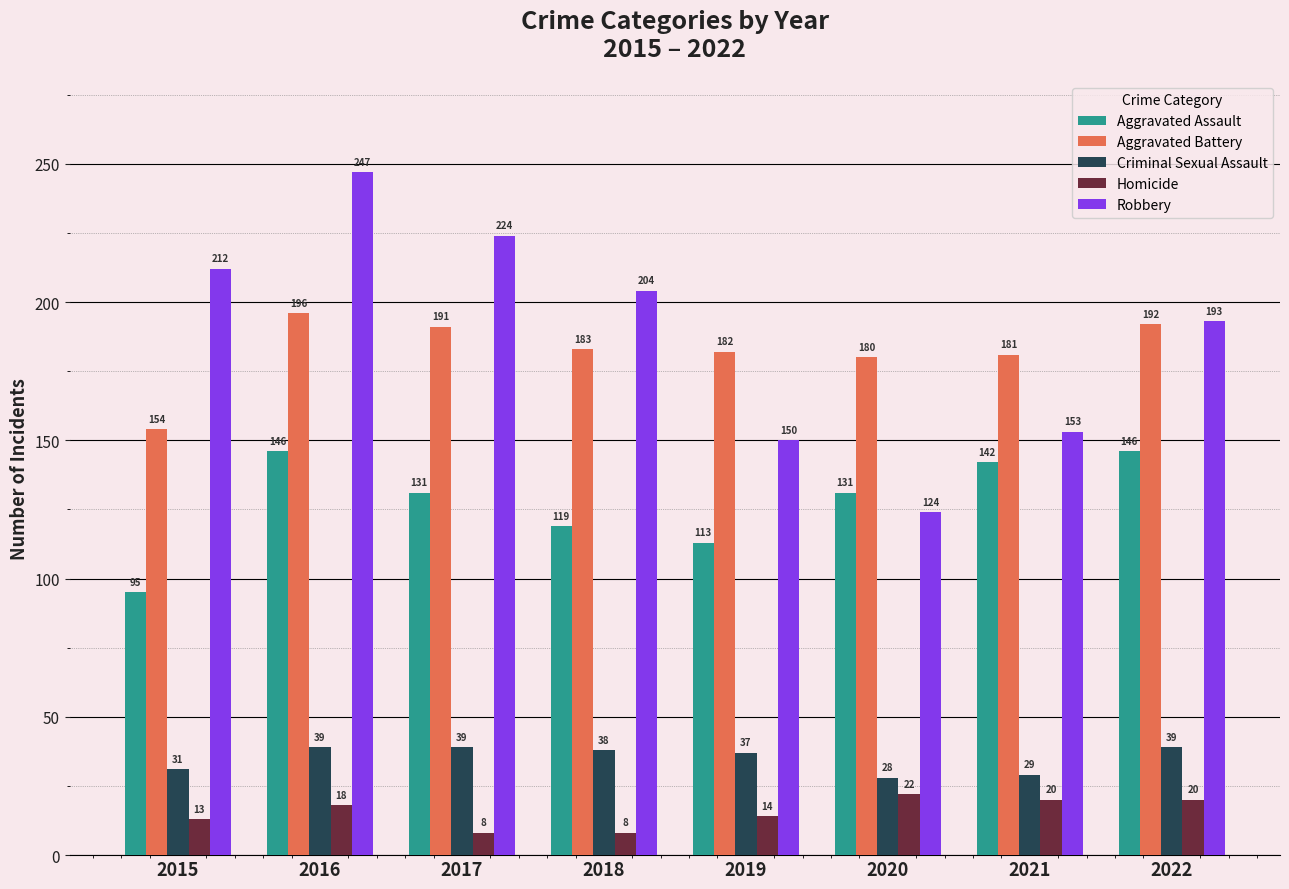

What is the lowest value of the Aggravated Battery series?

154